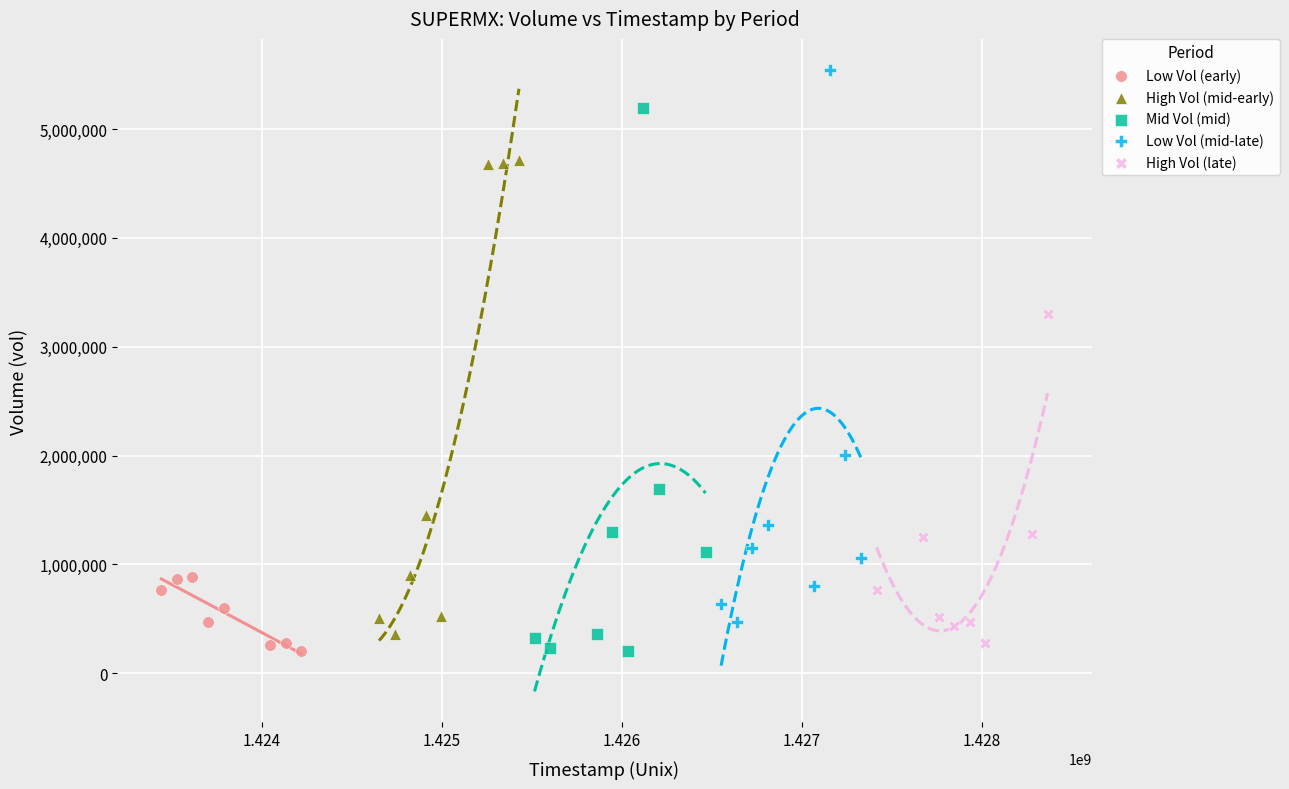

Which series reaches the maximum Y coordinate?

Low Vol (mid-late)